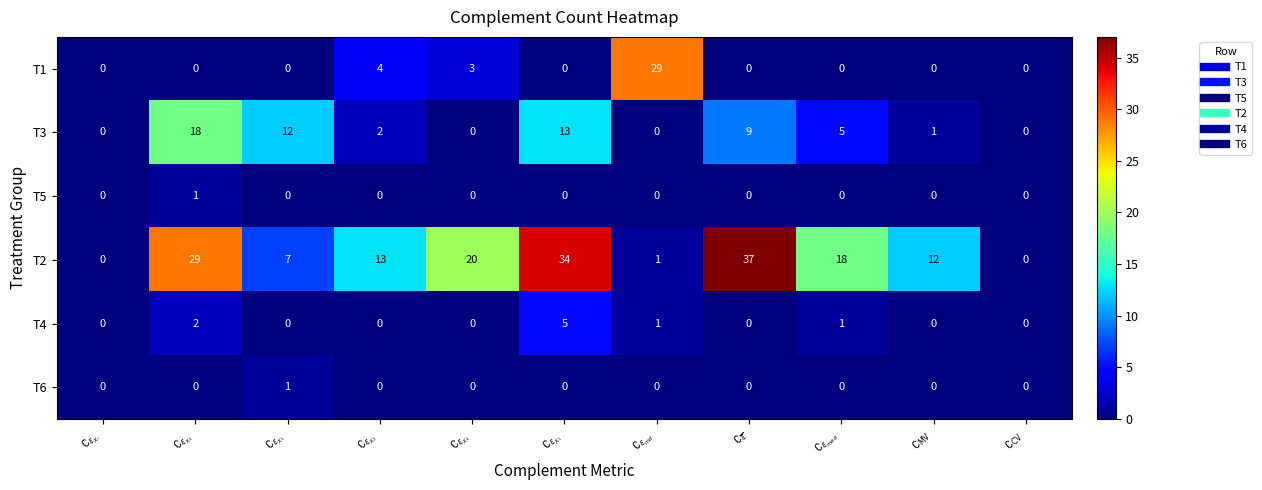

Which series has the widest spread of values?

T2